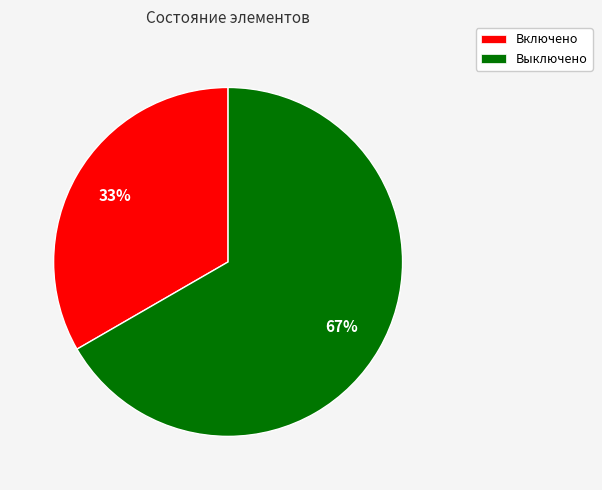

Which has a higher value, Выключено or Включено?

Выключено